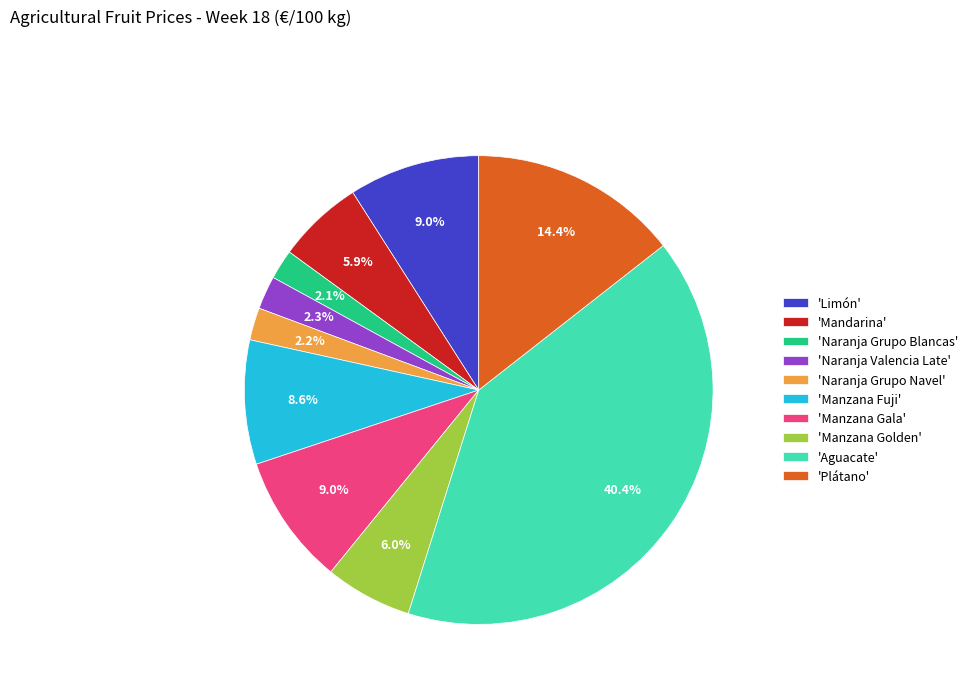

Is there any slice that represents more than half of the pie?

No